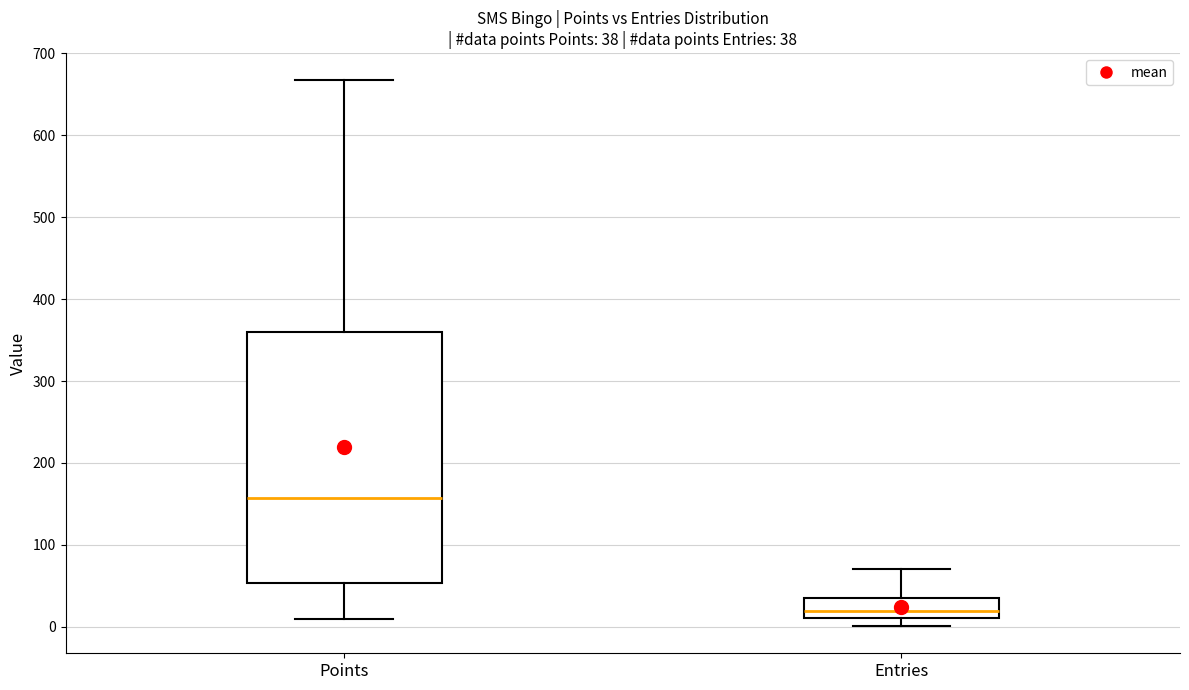

Which box has the lowest median line?

Entries